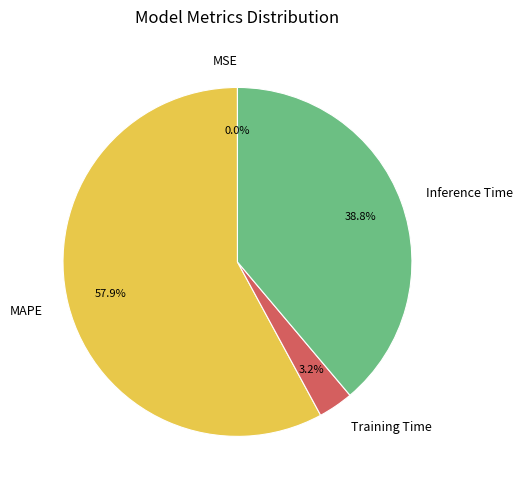

Which slice represents more than half of the pie?

MAPE